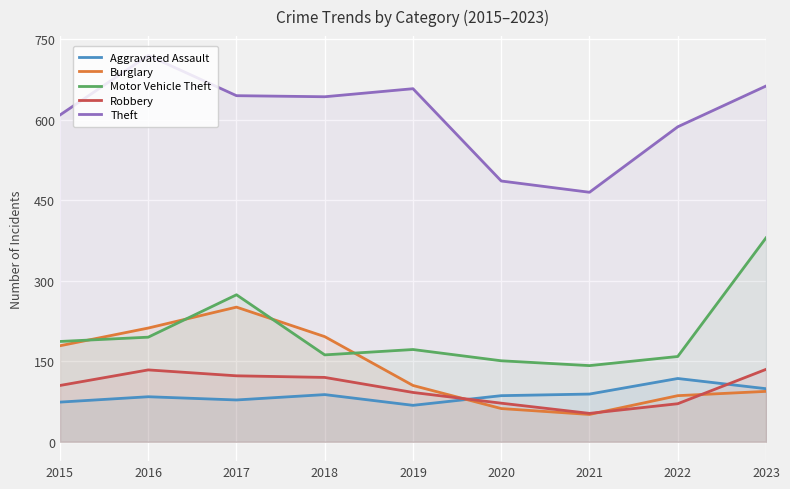

What are all the series names shown in the legend?

Aggravated Assault, Burglary, Motor Vehicle Theft, Robbery, Theft